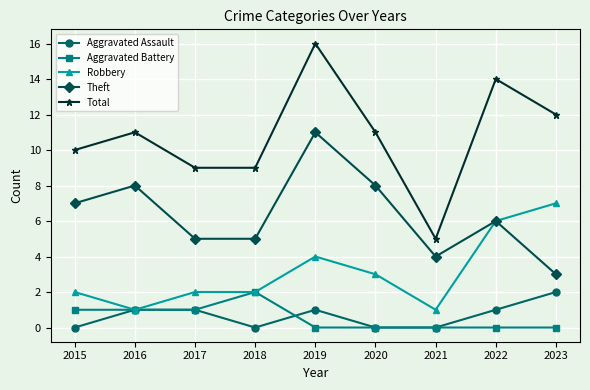

What is the sum of all Aggravated Assault values?

6